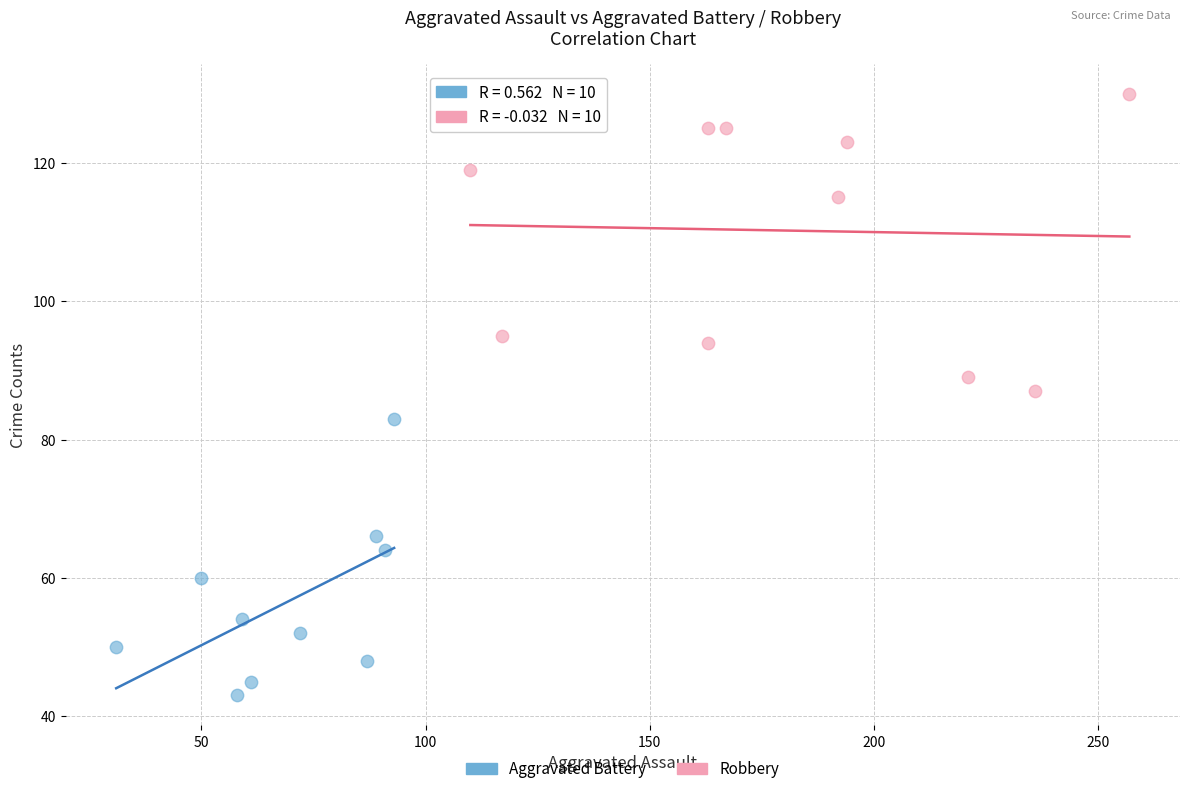

Which series reaches the minimum Y coordinate?

Aggravated Battery